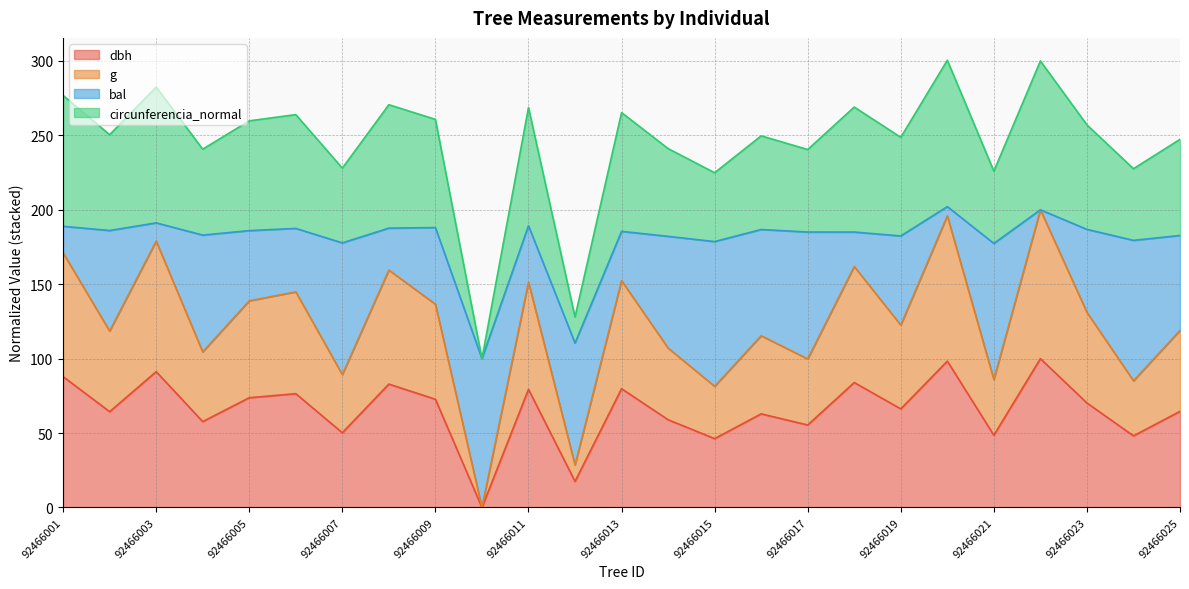

How many data points in dbh are above 66?

13